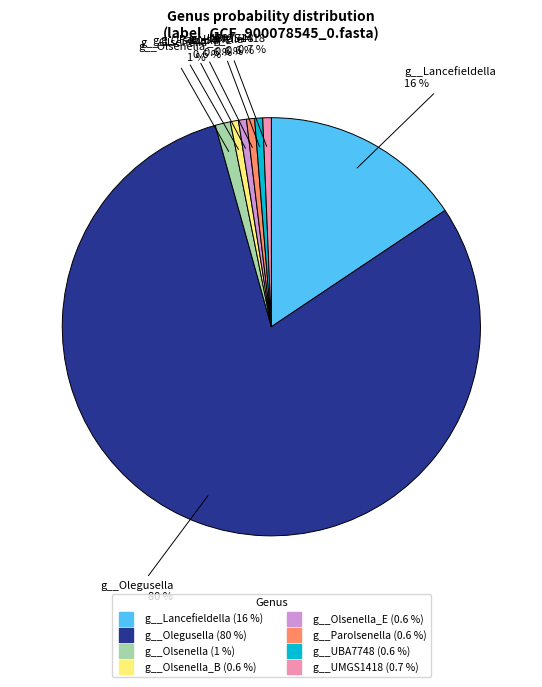

Is there any slice that represents more than half of the pie?

Yes